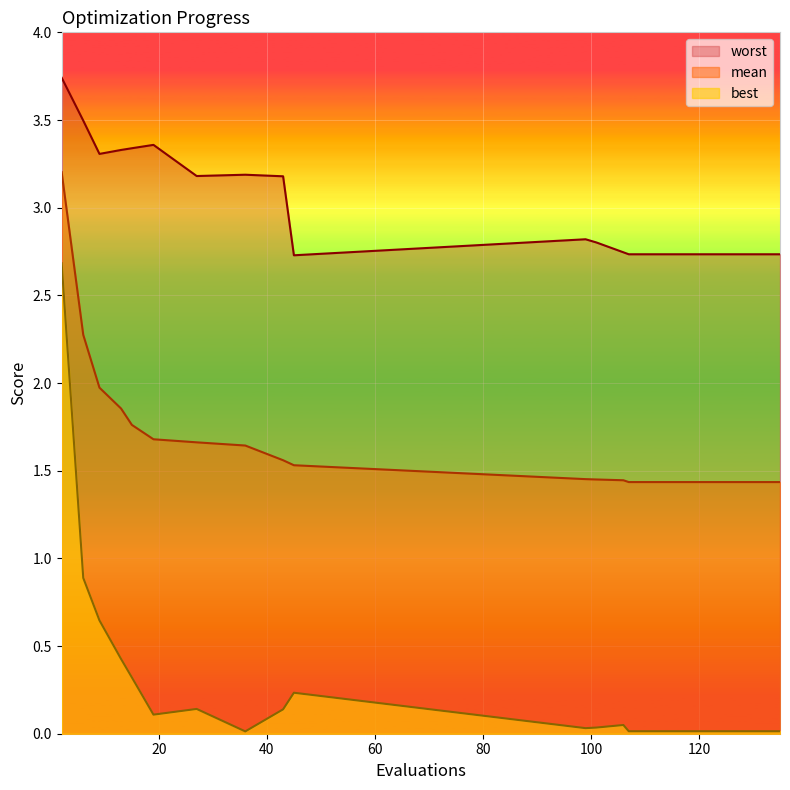

Rank the series by their maximum value, from lowest to highest.

best, mean, worst